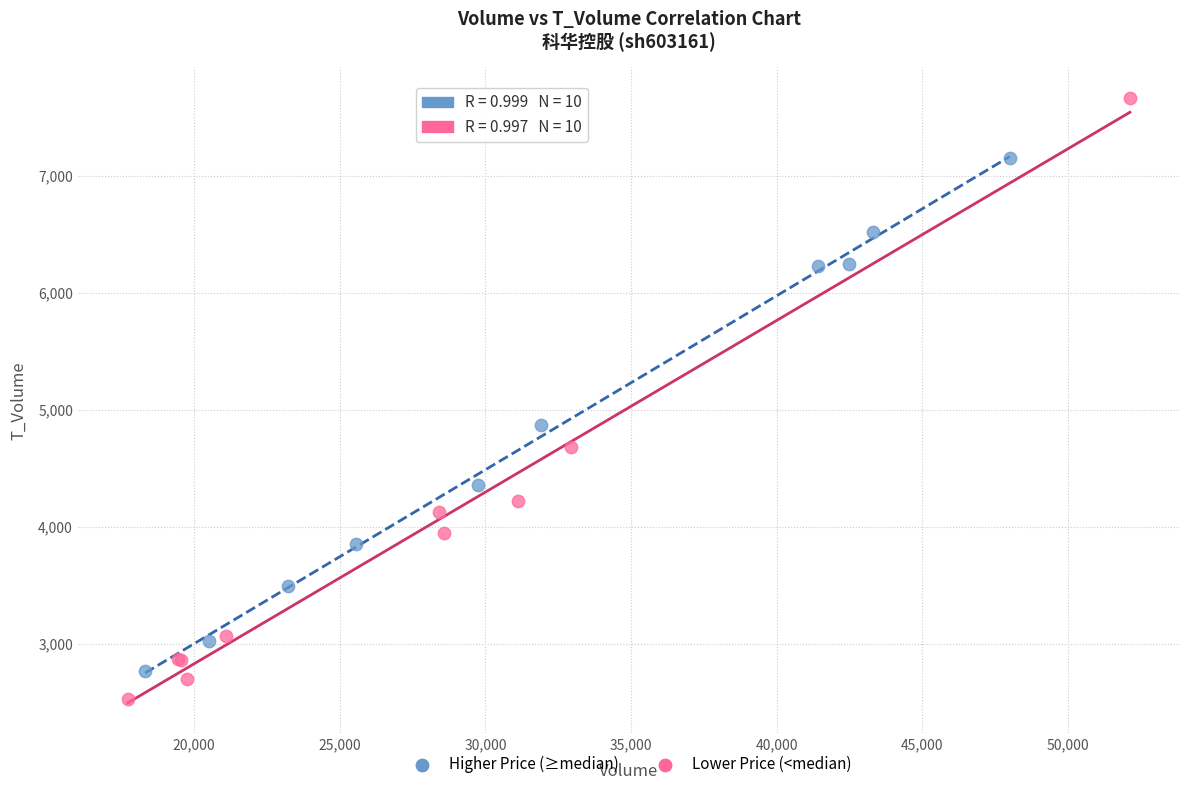

Which series has the largest Y range (max minus min)?

Lower Price (<median)